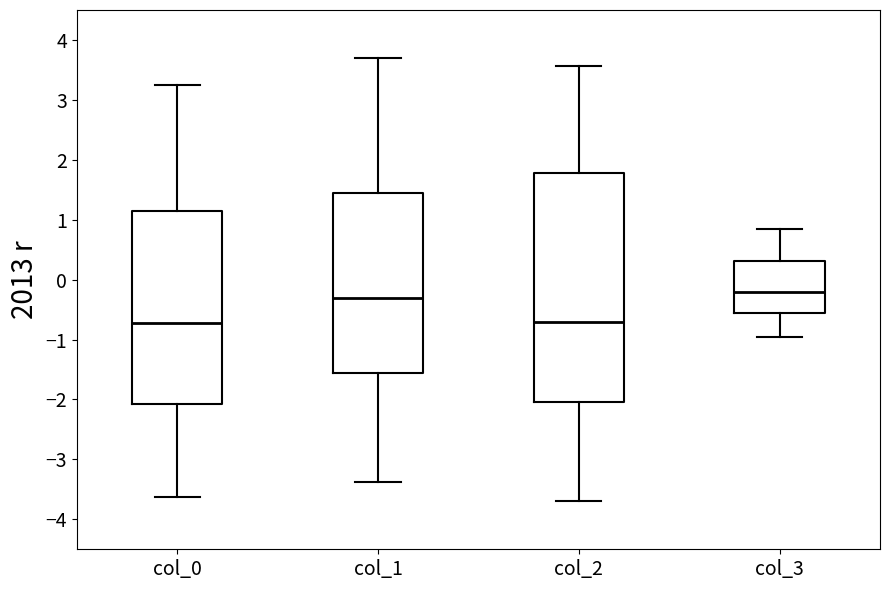

Reading left to right, transcribe this box plot: for each box, give where its median line is, the range the box spans, and where its two whiskers end, as read against the y-axis. The values are not printed on the chart, so give them approximately, as read against the axis.

col_0: median -0.7, box -2.1 to 1.2, whiskers -3.6 to 3.2
col_1: median -0.3, box -1.6 to 1.5, whiskers -3.4 to 3.7
col_2: median -0.7, box -2.0 to 1.8, whiskers -3.7 to 3.6
col_3: median -0.2, box -0.6 to 0.3, whiskers -1.0 to 0.9